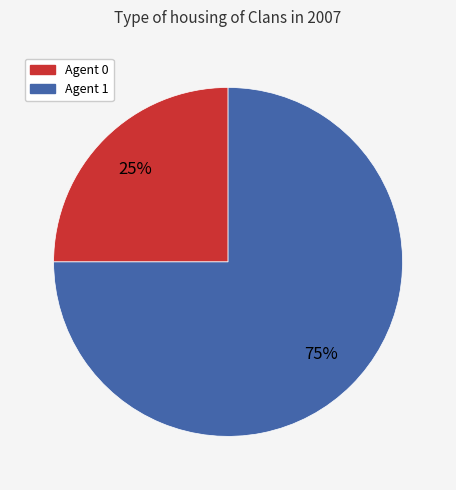

Is there any slice that represents more than half of the pie?

Yes